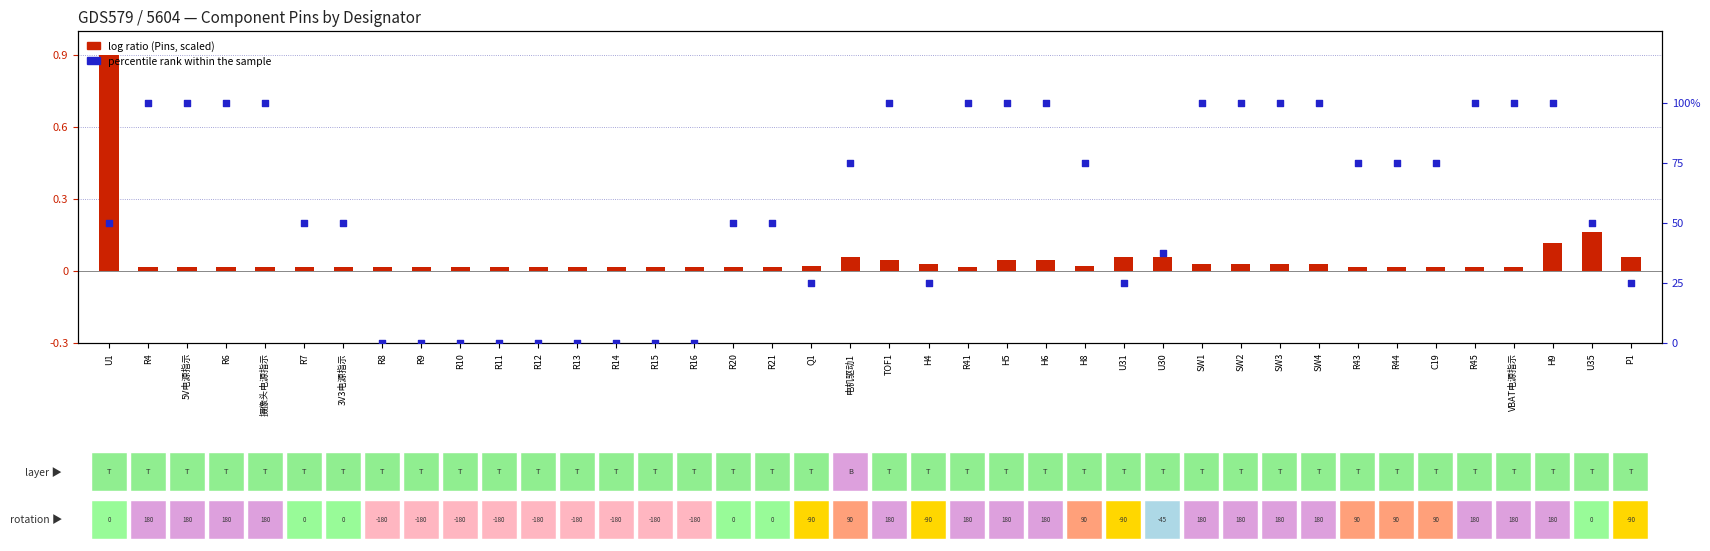

Which series reaches the maximum Y coordinate?

percentile rank within the sample